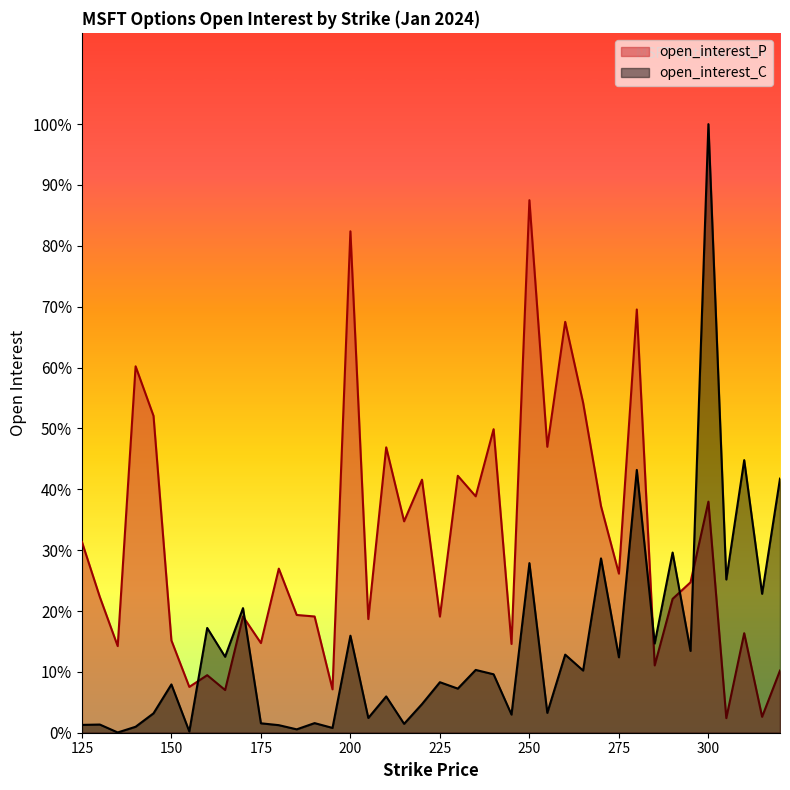

Reading left to right, transcribe all the data shown in this chart.

open_interest_C: 125=88	130=92	135=3	140=67	145=218	150=543	155=14	160=1178	165=854	170=1401	175=106	180=85	185=38	190=108	195=54	200=1091	205=166	210=408	215=100	220=322	225=568	230=496	235=706	240=657	245=204	250=1907	255=223	260=878	265=699	270=1960	275=848	280=2955	285=1004	290=2026	295=920	300=6843	305=1723	310=3065	315=1562	320=2857
open_interest_P: 125=2147	130=1527	135=974	140=4120	145=3563	150=1038	155=515	160=647	165=480	170=1307	175=1008	180=1845	185=1324	190=1307	195=488	200=5638	205=1278	210=3209	215=2377	220=2845	225=1306	230=2889	235=2658	240=3413	245=998	250=5988	255=3215	260=4620	265=3711	270=2548	275=1789	280=4759	285=757	290=1505	295=1691	300=2598	305=164	310=1119	315=179	320=699